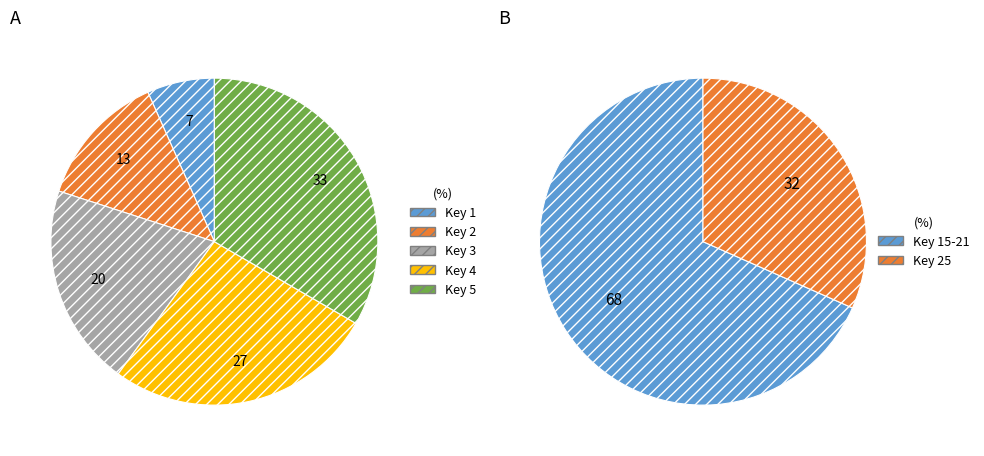

Which slice is the smallest?

1